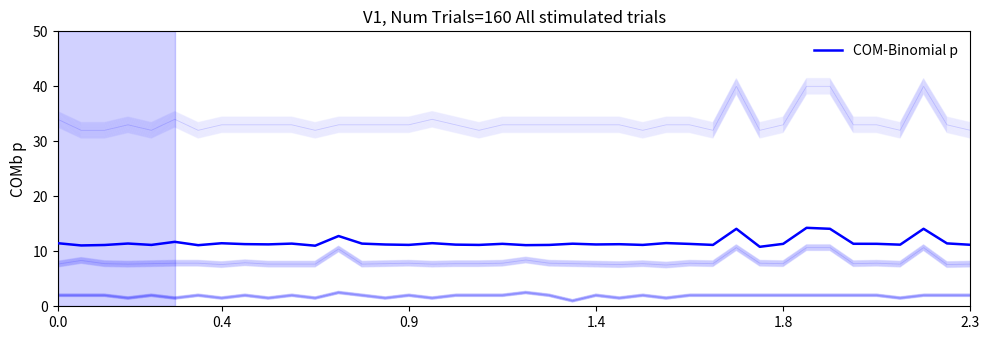

The value at 1.8 is 11.4. True or false?

True